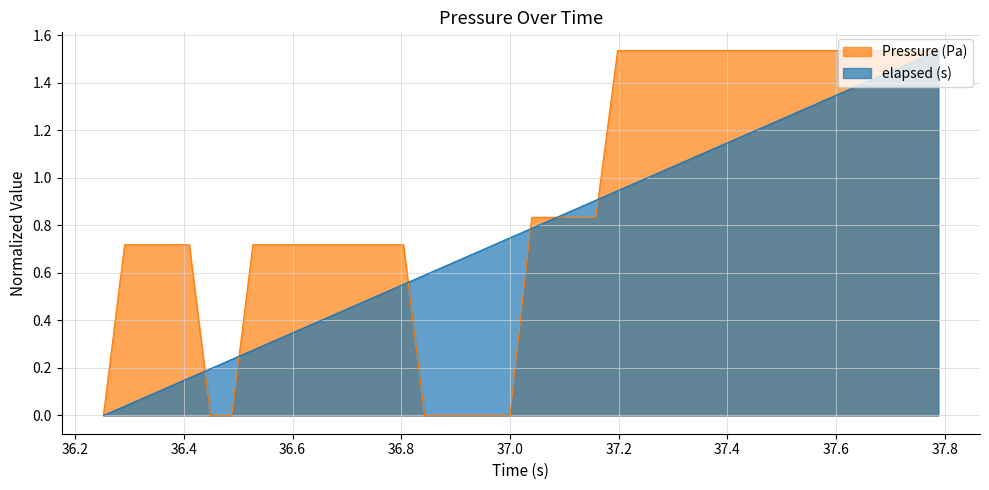

List the series in order of their overall mean, highest first.

Pressure (Pa), elapsed (s)